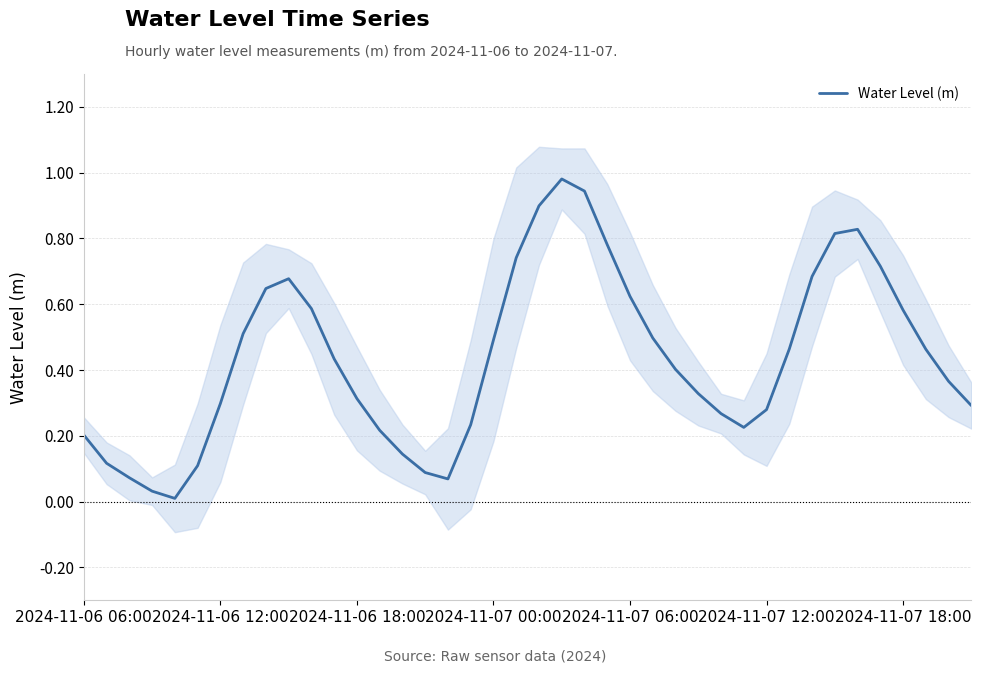

What is the maximum value shown in the chart?

1.0